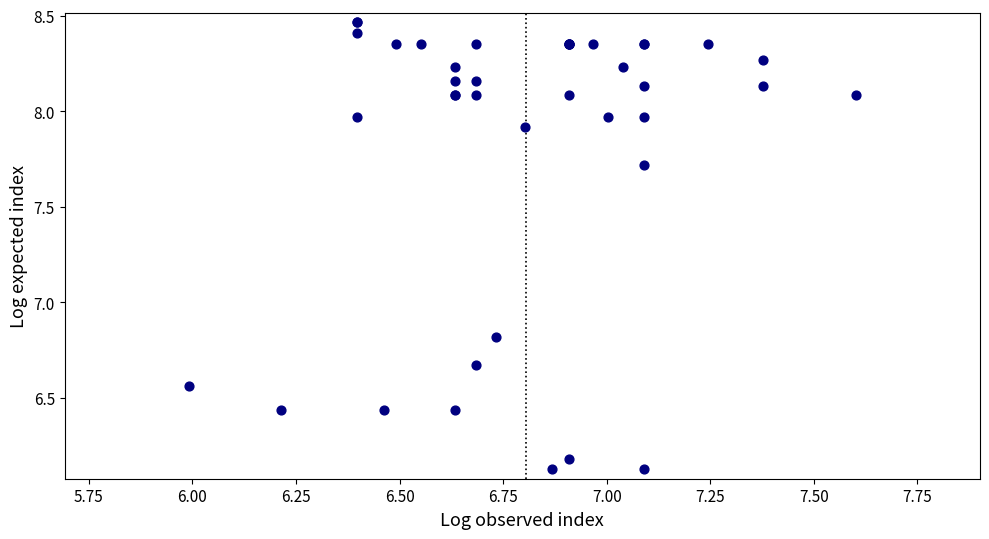

What Y value in the scatter plot is closest to 7?

6.8